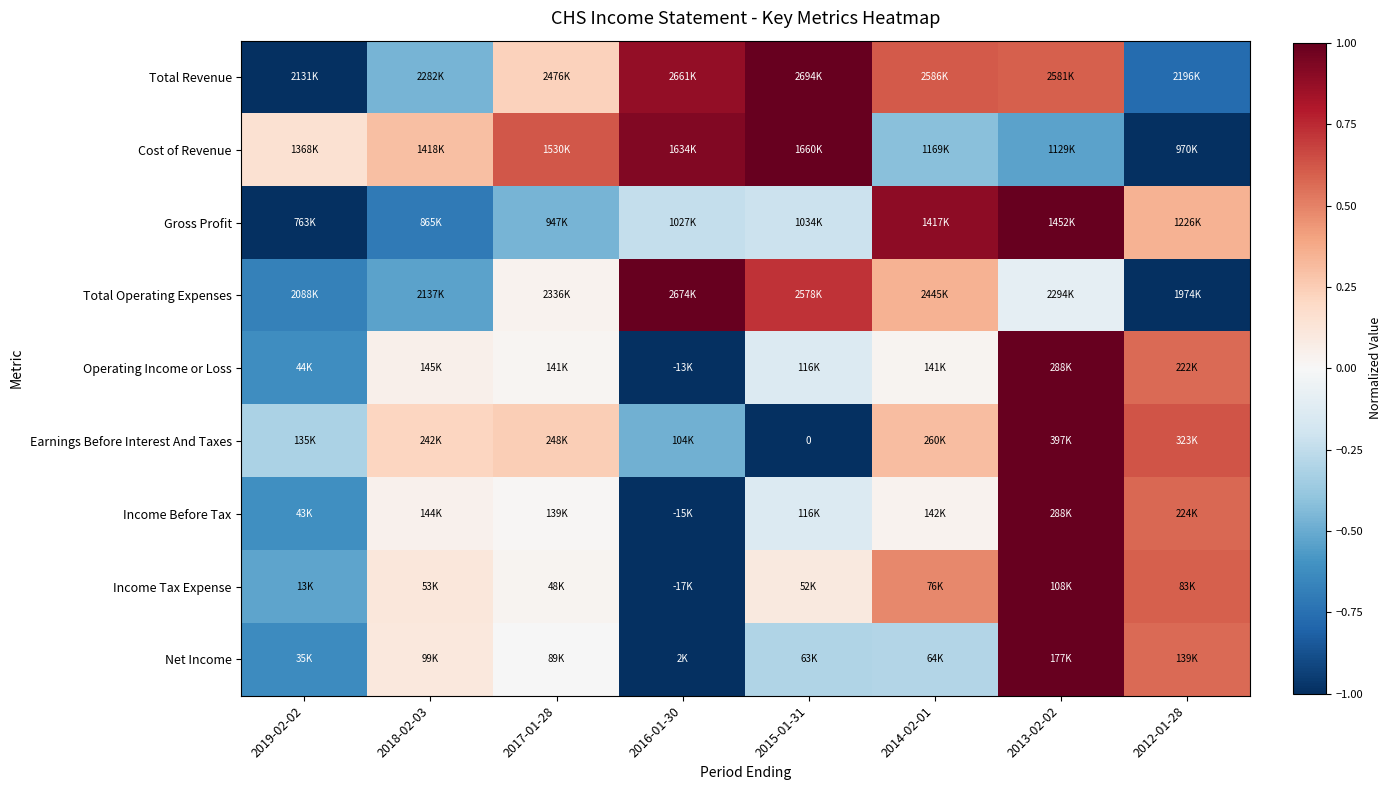

Rank the categories by Total Revenue value from highest to lowest.

2015-01-31, 2016-01-30, 2014-02-01, 2013-02-02, 2017-01-28, 2018-02-03, 2012-01-28, 2019-02-02